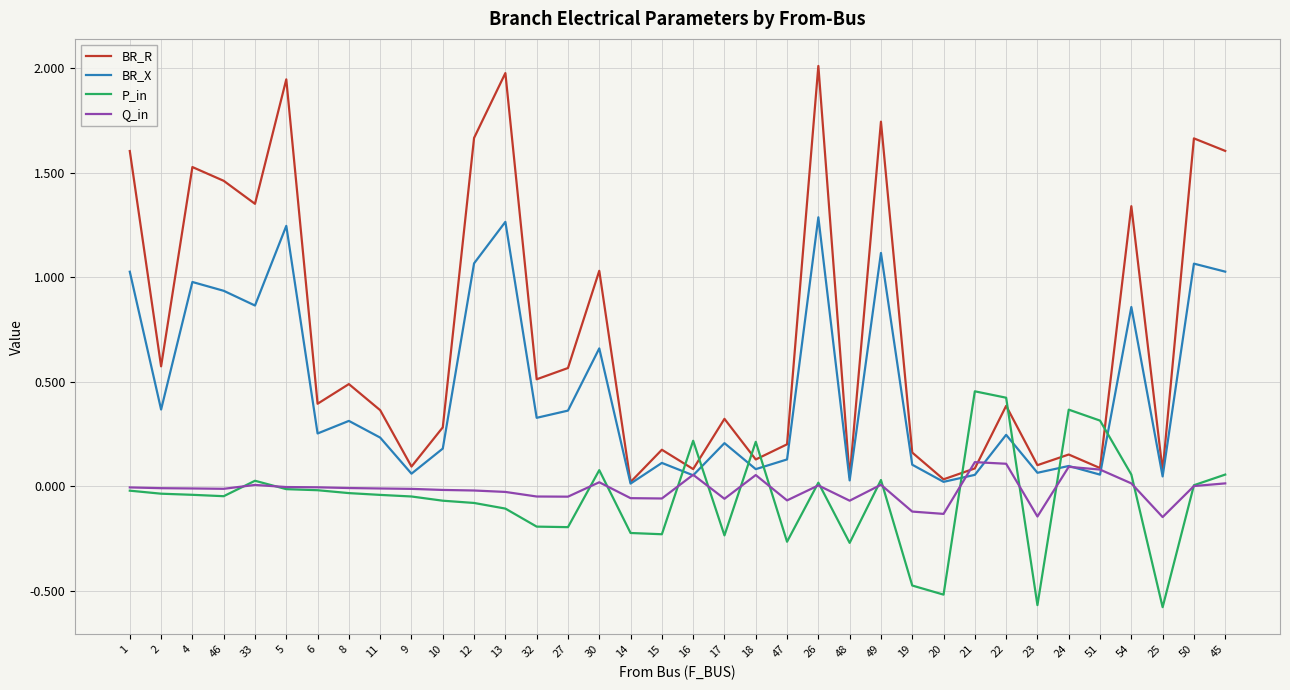

Which series has the widest spread of values?

BR_R